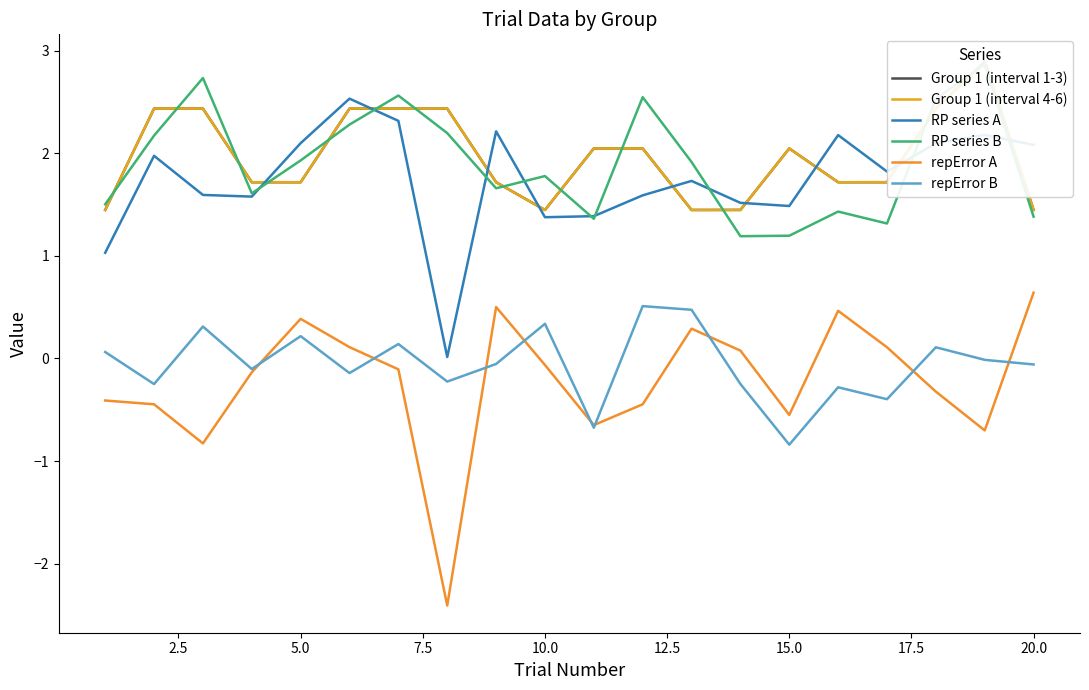

What is the difference between the maximum and minimum values in the RP series B series?

1.7